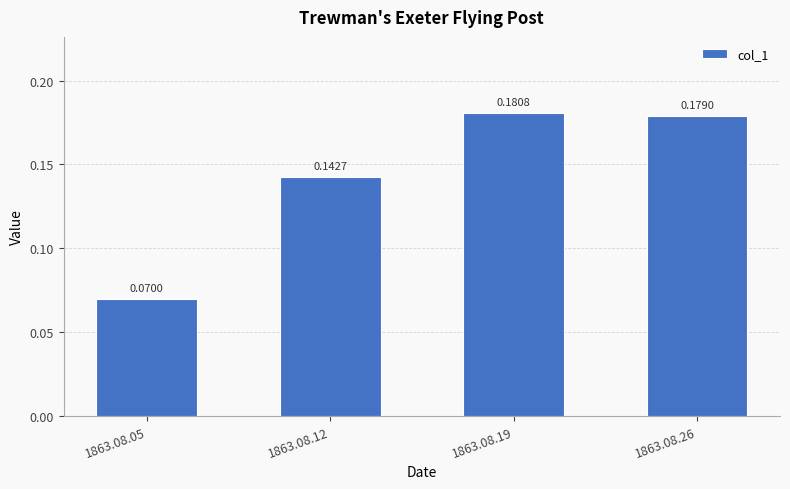

Where is the data nearest to the value 0?

1863.08.05